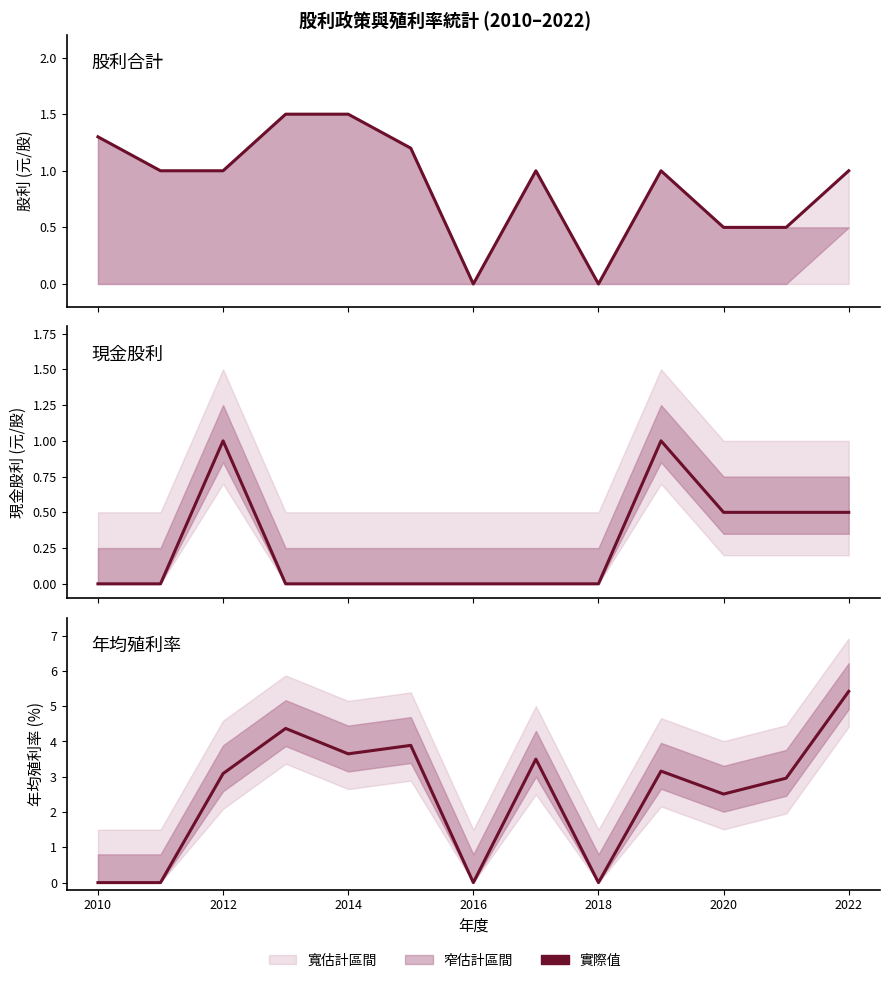

Is this an area chart (filled region under the line)?

No